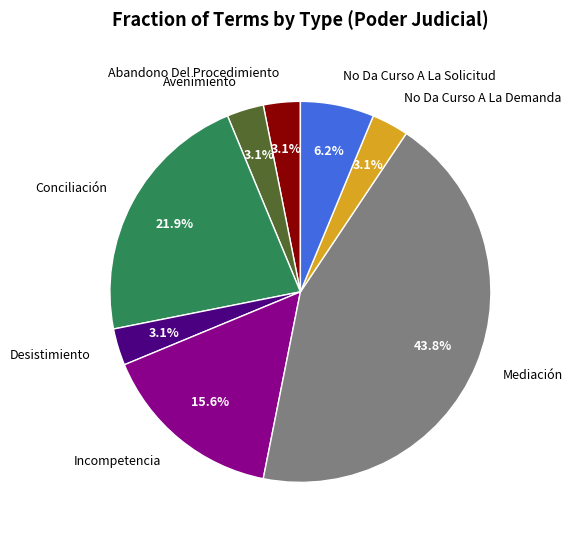

Is Mediación the majority of the pie?

No